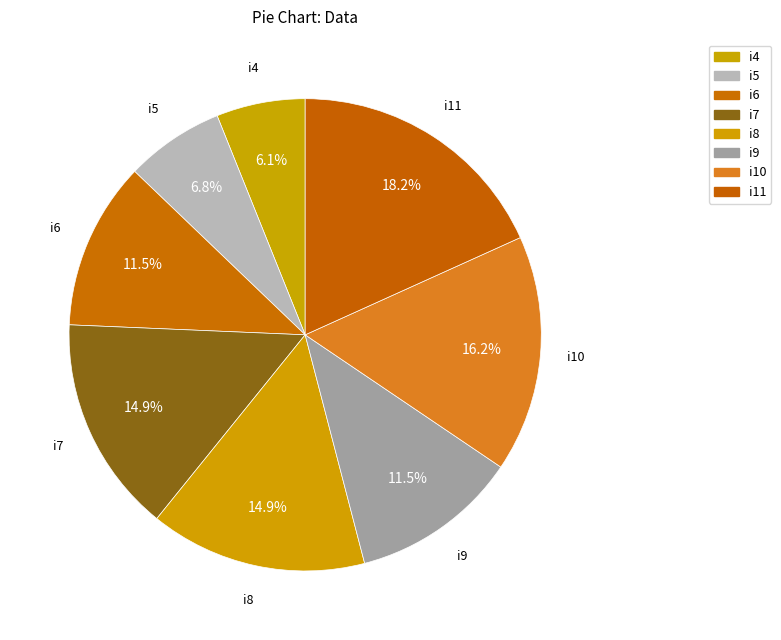

Which category has the biggest portion of the pie?

i11